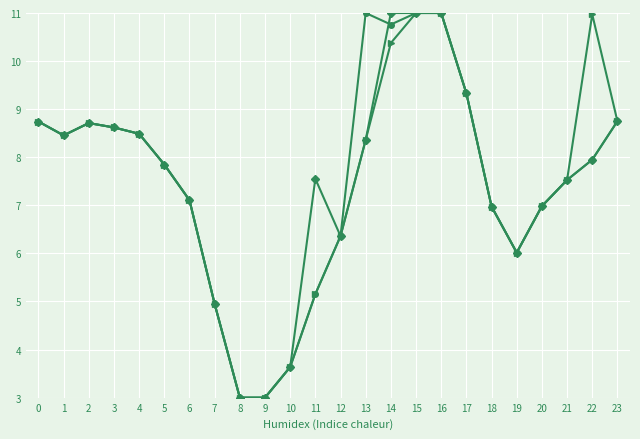

How many series are shown in this chart?

3